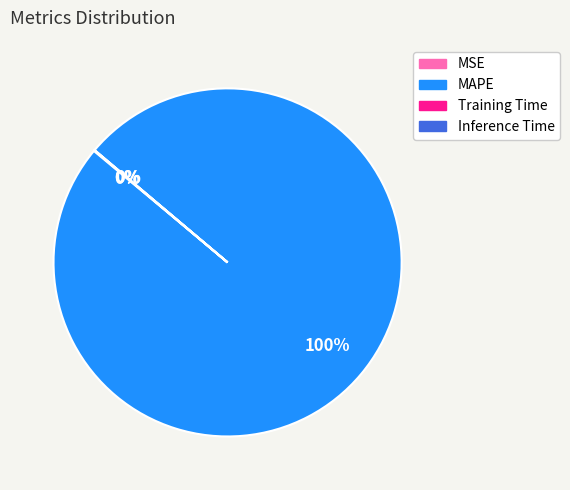

Which category accounts for the majority?

MAPE